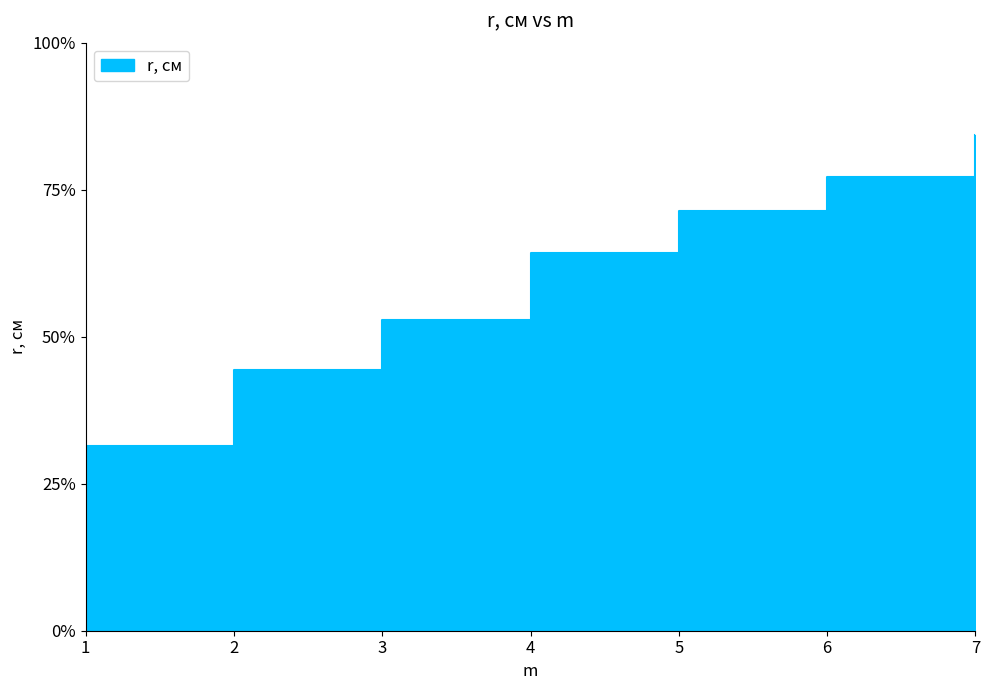

Is it true that the value at 3 is 3.7?

True